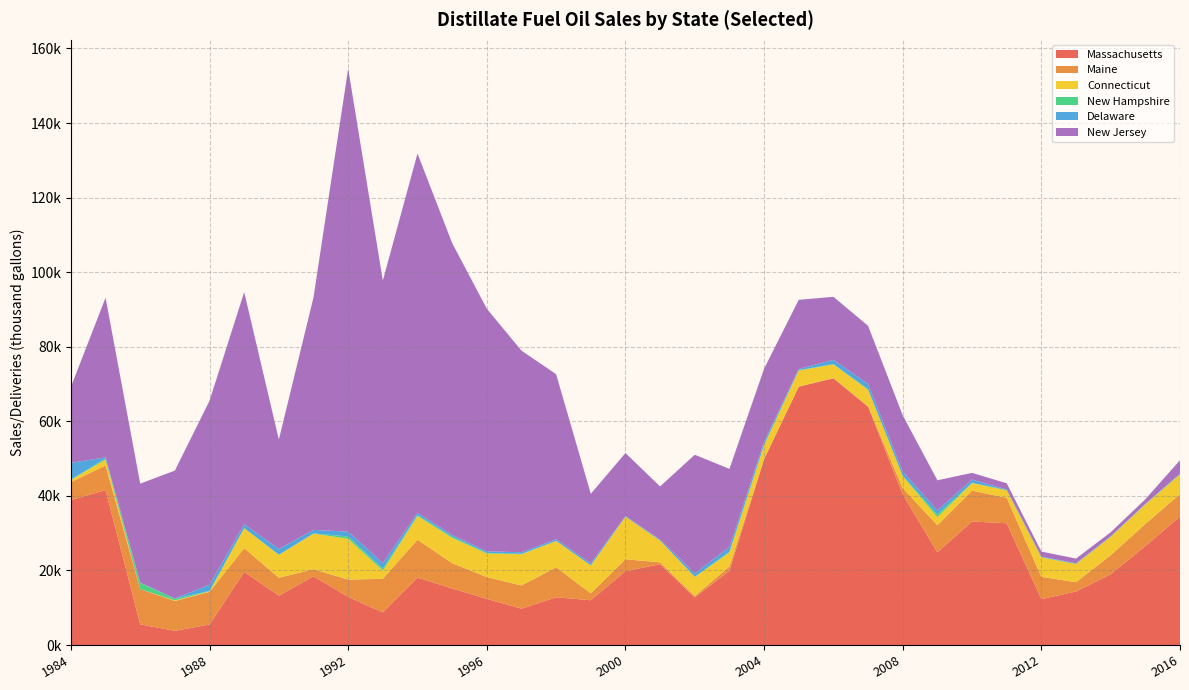

Reading left to right, what are all the values shown in this chart?

Massachusetts: 38878	41543	5527	3805	5496	19591	13230	18424	12913	8747	18067	15170	12372	9742	12805	12001	19783	21683	12757	19939	49830	69275	71536	63896	40378	24852	33130	32647	12307	14338	18962	26521	34438
Maine: 4802	6622	9455	8011	8747	6377	4803	1904	4628	9011	10172	6792	5852	6222	8036	1864	3220	490	360	1133	74	53	49	126	1694	7252	8284	6818	5970	2504	5116	5955	6026
Connecticut: 619	1571	0	159	140	5374	6140	9528	10952	2213	6368	6788	6338	8355	7068	7510	11415	5821	5123	3745	3656	4274	3661	4450	3219	2219	2006	2006	5195	4887	4927	5209	5256
New Hampshire: 77	290	1683	424	139	36	60	69	610	488	230	305	152	128	17	2	3	31	98	210	185	149	129	119	126	697	86	124	116	64	102	129	175
Delaware: 4473	295	94	82	1666	1030	1530	958	1303	1522	637	463	423	433	445	553	194	246	896	1273	836	275	1118	1404	1120	1096	879	126	149	123	46	61	61
New Jersey: 20368	42823	26523	34302	49332	62243	29342	62367	124174	75769	96355	78277	65054	54073	44261	18628	16869	14262	31802	20940	19523	18557	16898	15616	15055	8071	1778	1660	1325	1265	1084	1223	3602